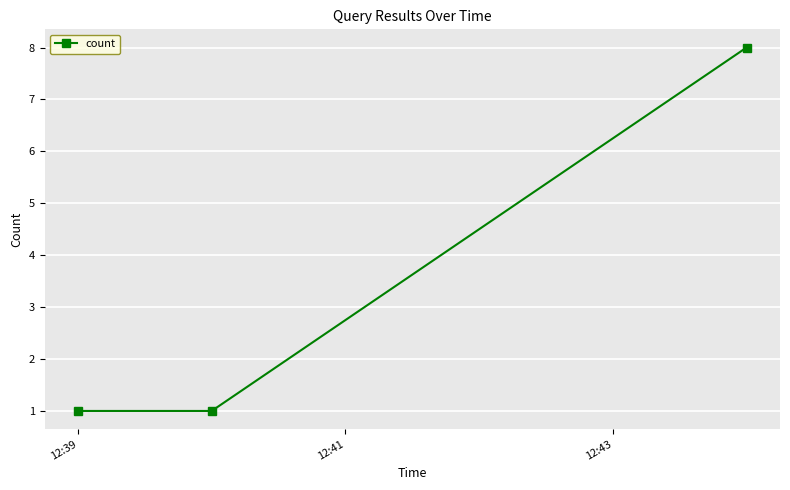

What is the sum of all values?

10